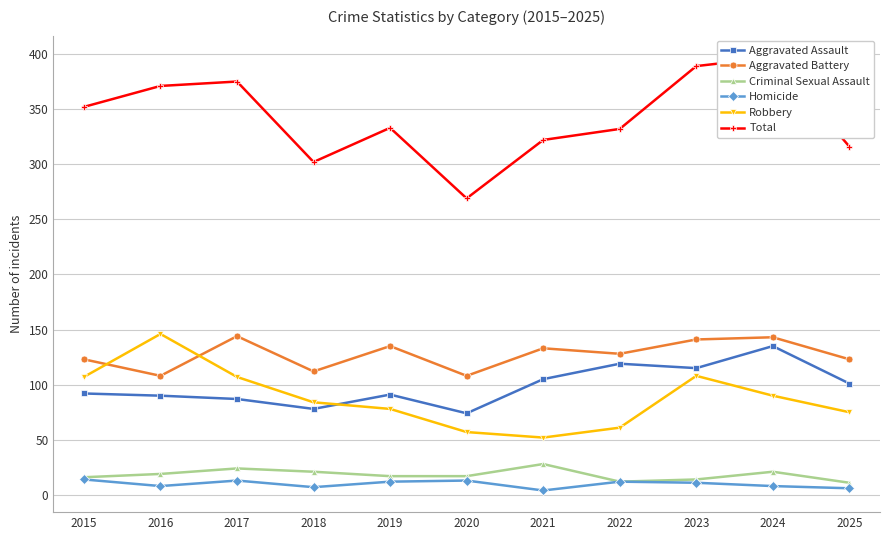

At how many categories does at least one series exceed 285?

10